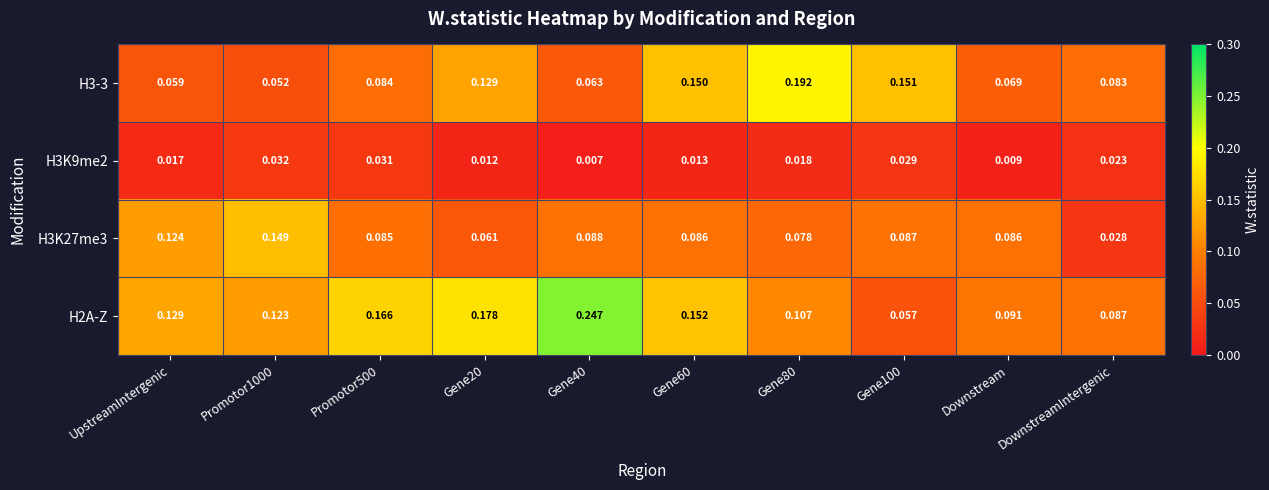

Is the value of H3-3 at Downstream greater than the value of H2A-Z at Gene20?

No